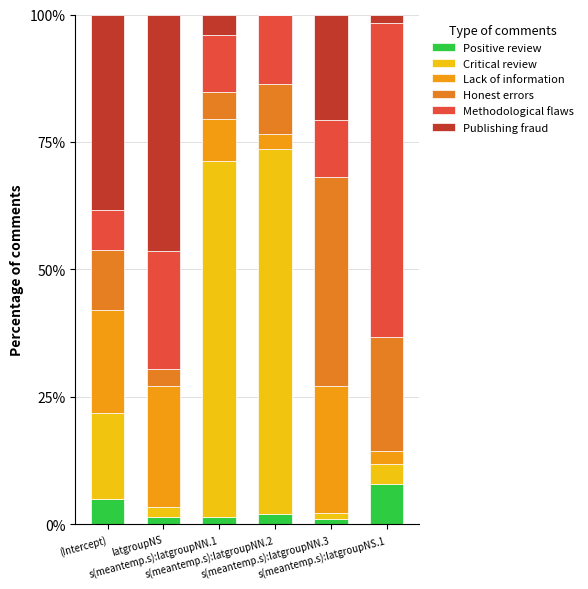

Which series has the widest spread of values?

Critical review